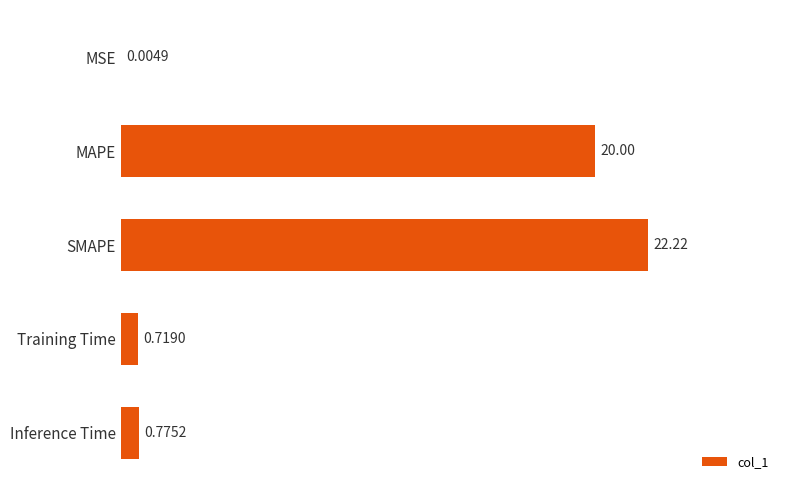

Where is the data nearest to the value 11?

MAPE